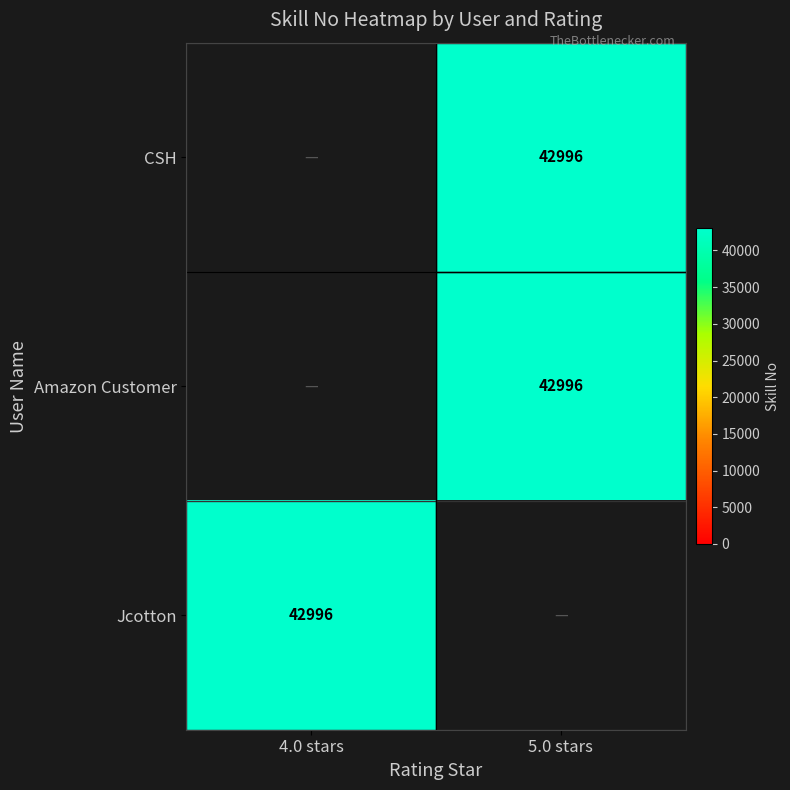

How many positive values does the Jcotton series have?

1